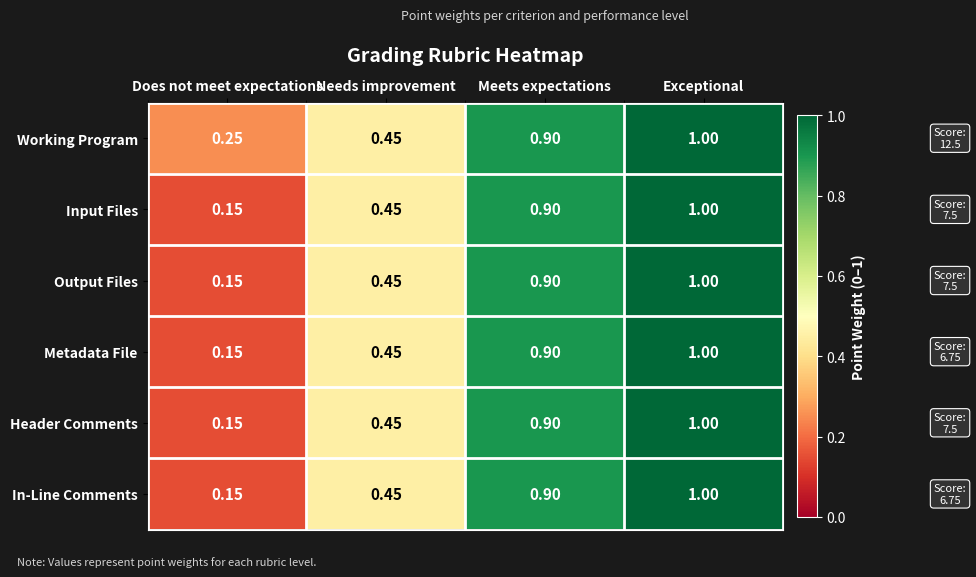

Where is Working Program nearest to the value 0?

Does not meet expectations